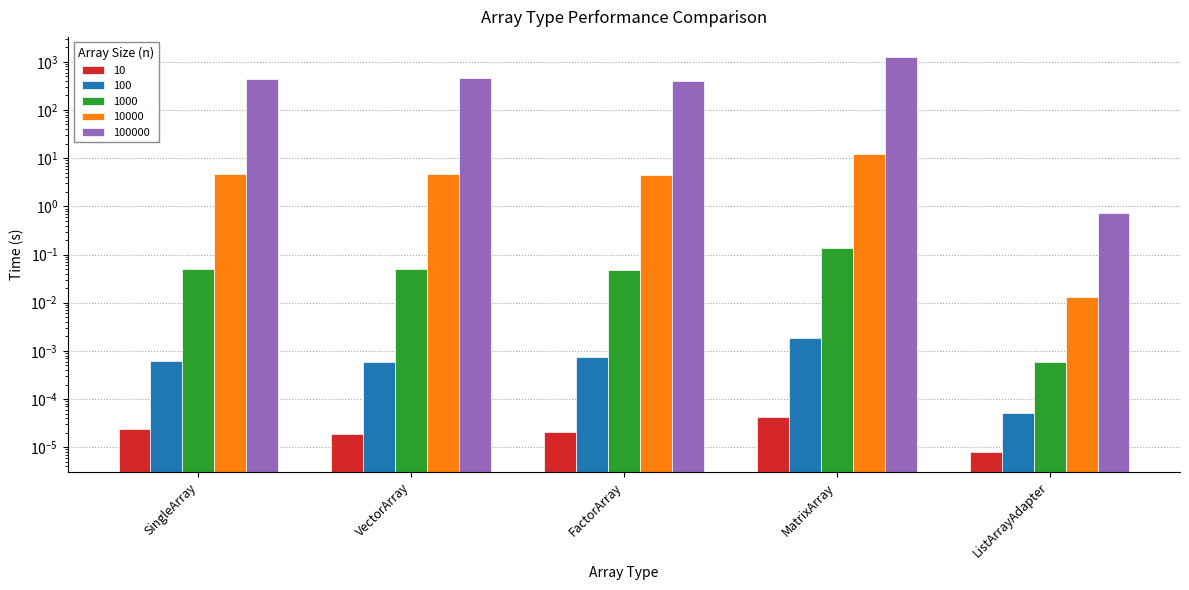

What are all the series names shown in the legend?

10, 100, 1000, 10000, 100000